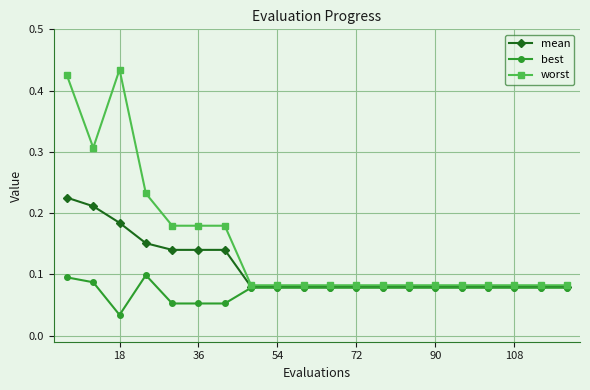

Which series has the largest range (max minus min)?

worst